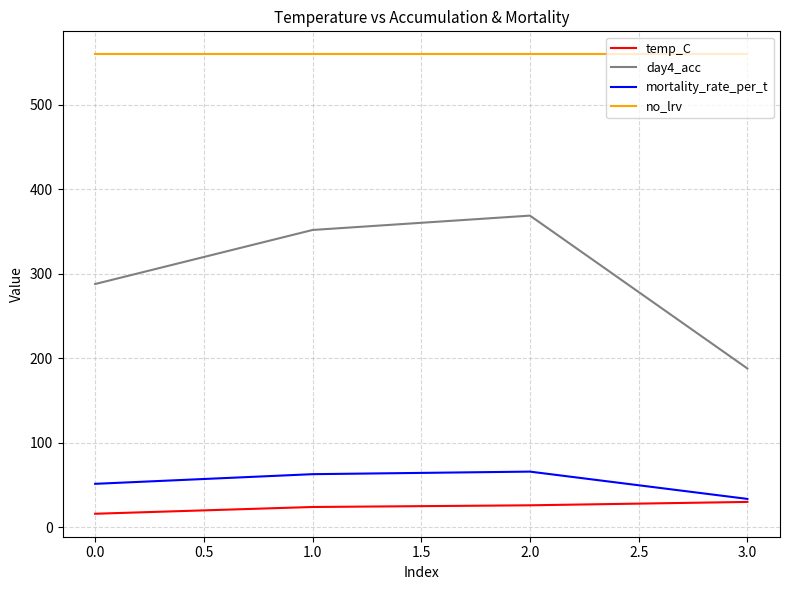

The value of no_lrv at 1.0 is 874.5. True or false?

False